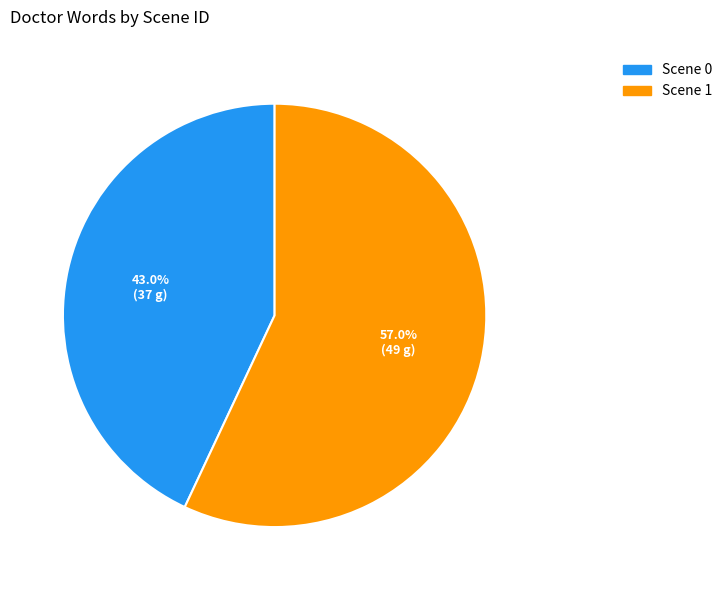

Does any single category account for the majority?

Yes